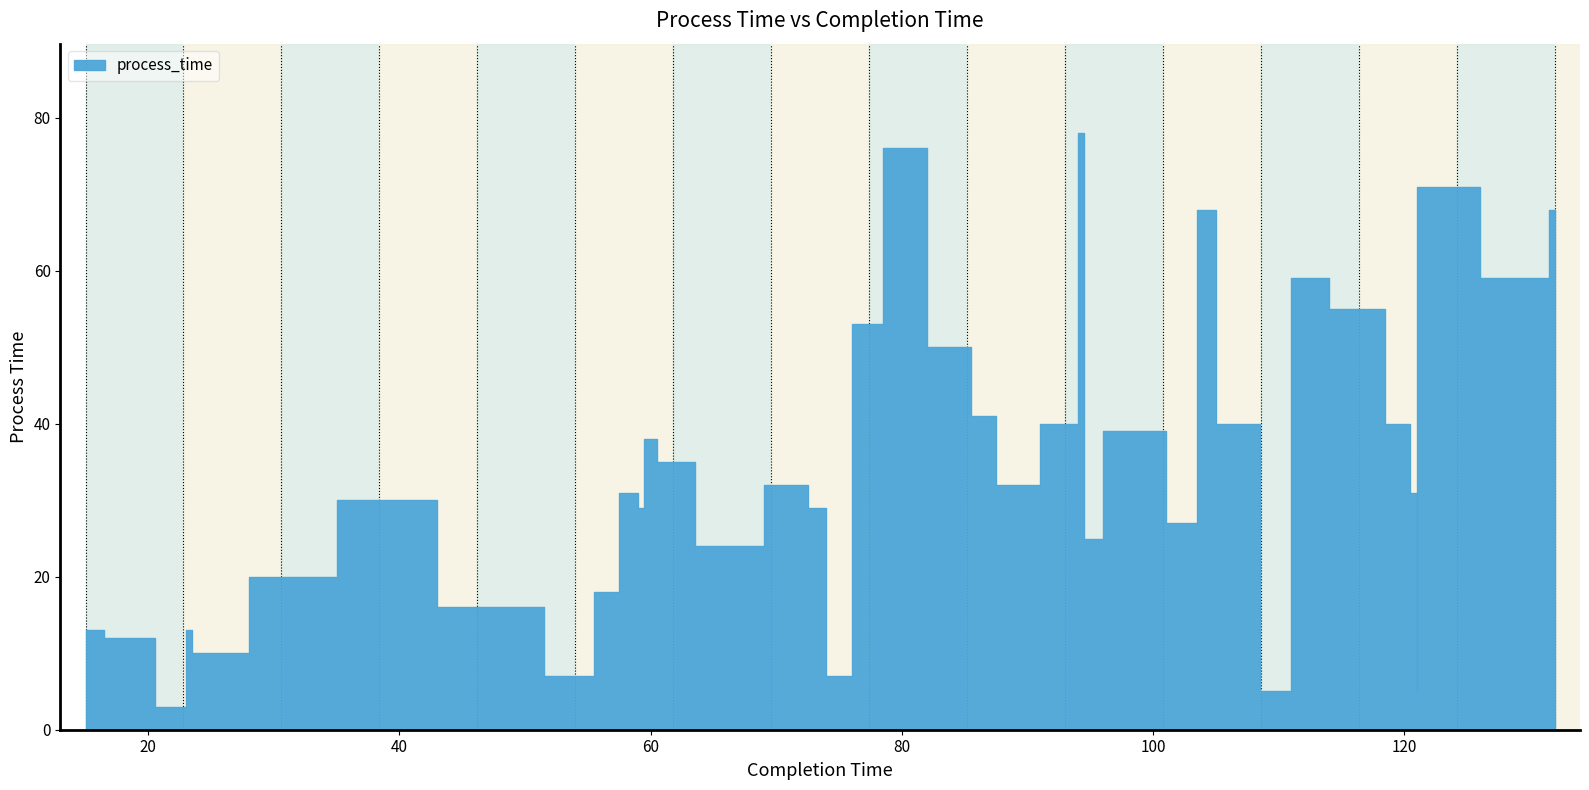

Count the number of values greater than 32.

18